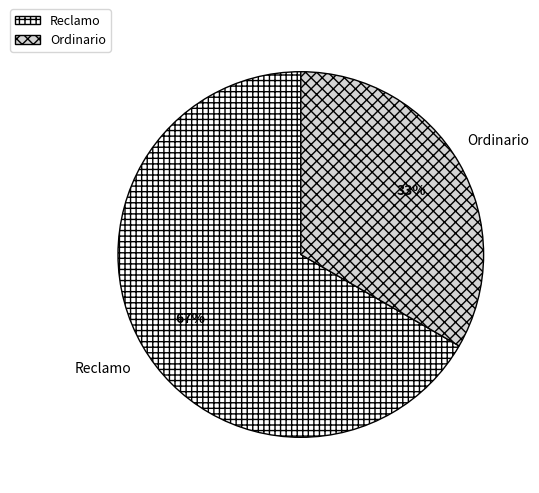

To the nearest percent, what is the average slice percentage?

50%